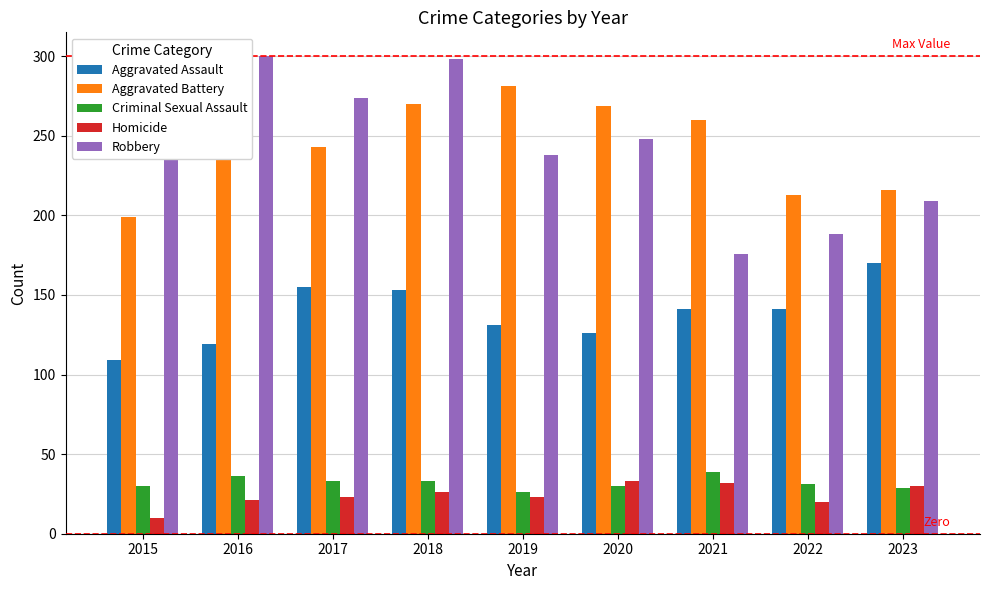

What are all the series names shown in the legend?

Aggravated Assault, Aggravated Battery, Criminal Sexual Assault, Homicide, Robbery